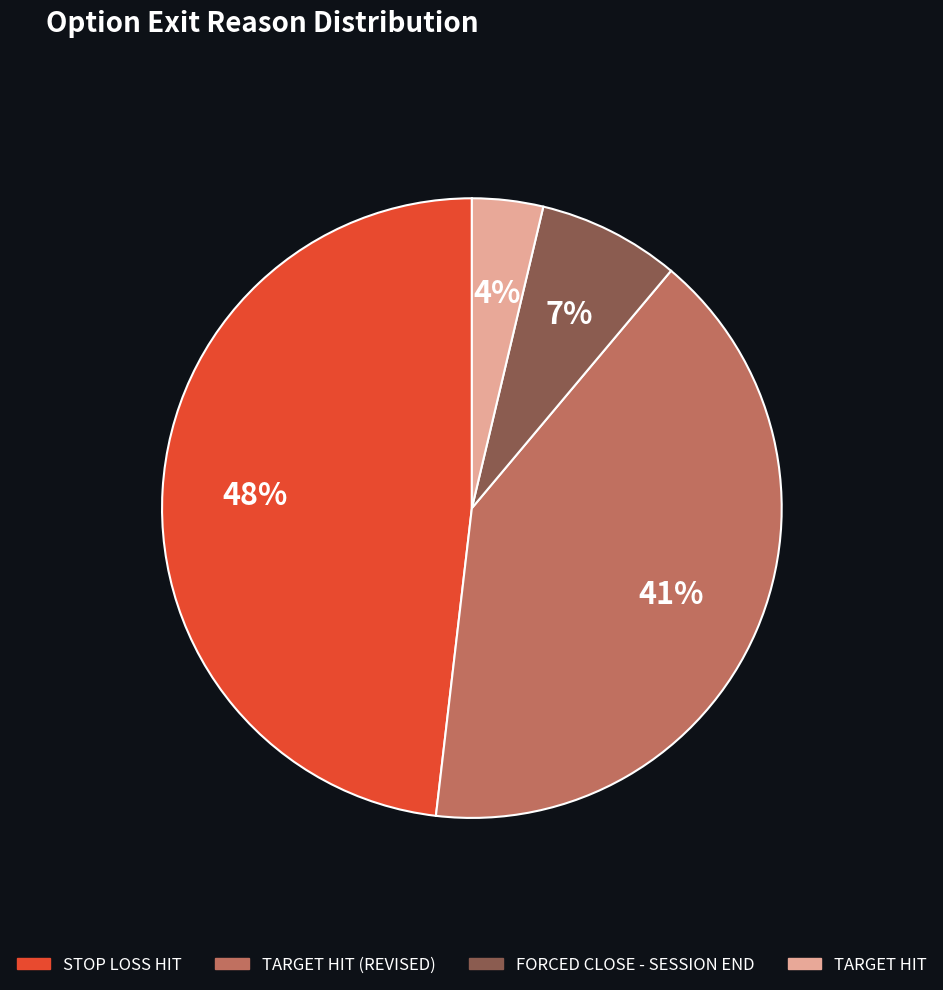

Is there any slice that represents more than half of the pie?

No